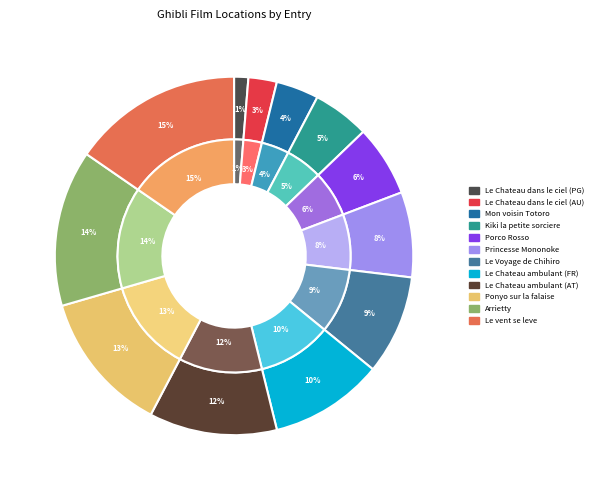

Between 4 and 9, which is larger?

9